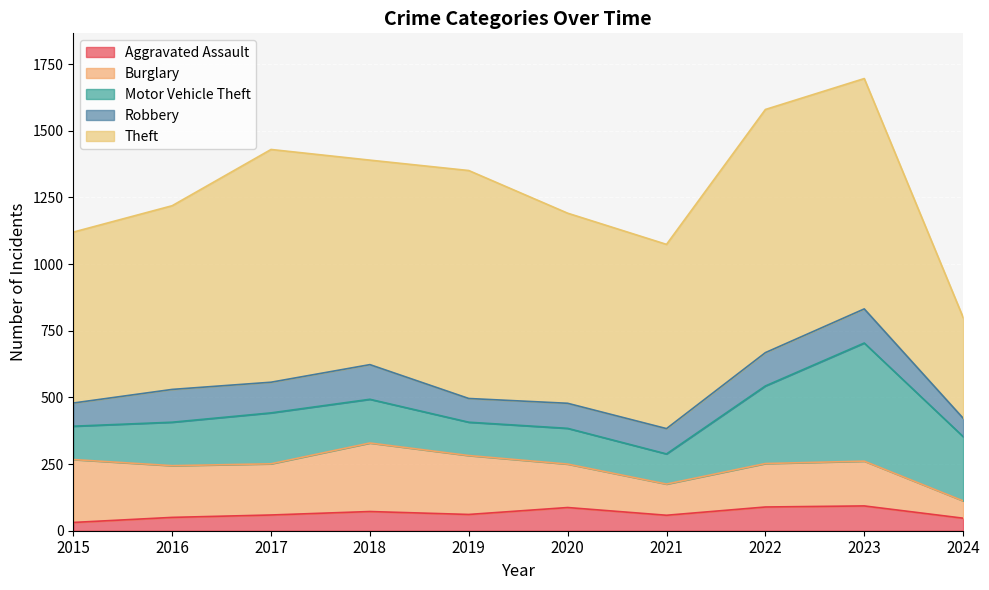

How many lines are shown in the chart?

5